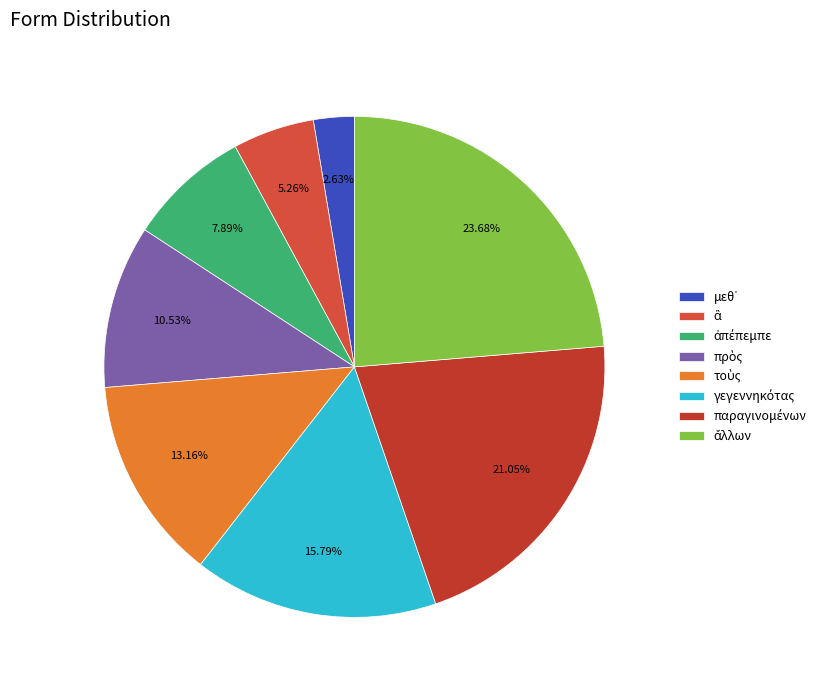

To the nearest percent, what is the difference between the largest and smallest slice percentages?

21%